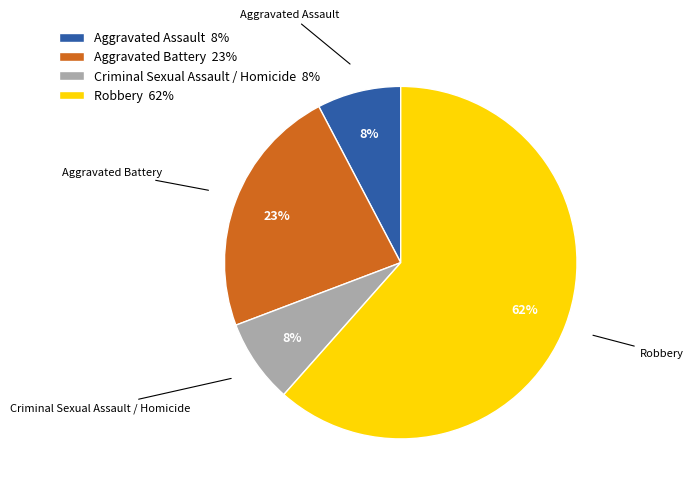

Does any single category account for the majority?

Yes